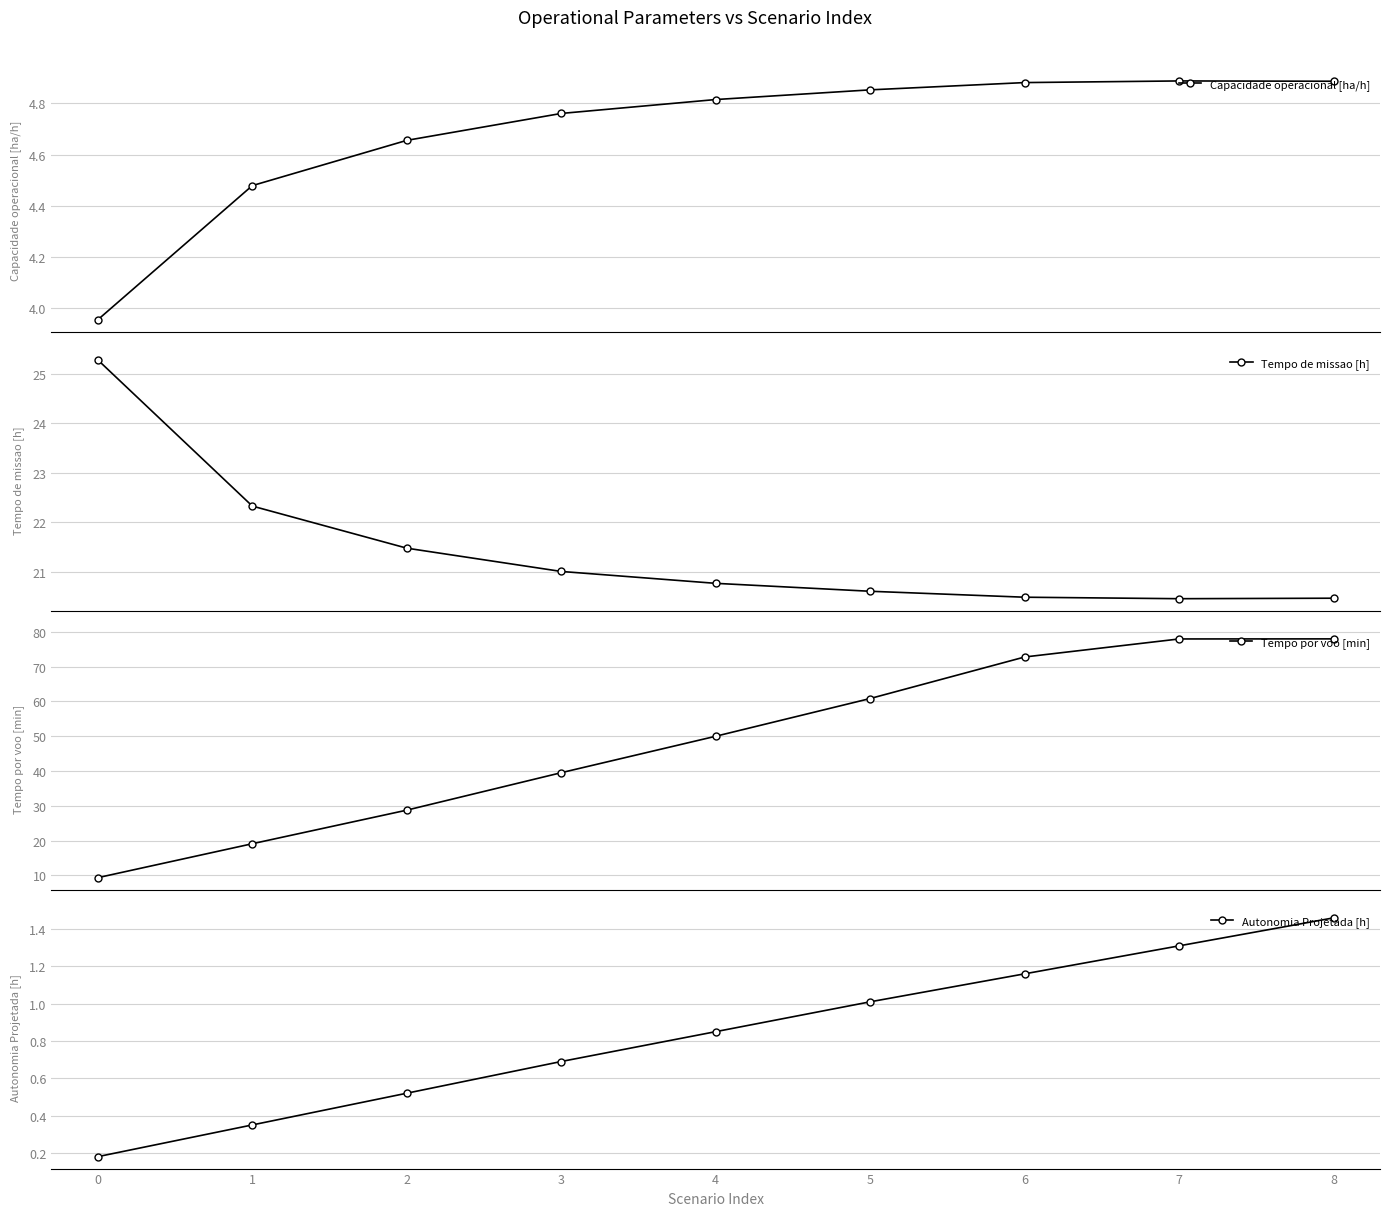

True or false: Capacidade operacional [ha/h] has more than 1 interior local peaks.

False